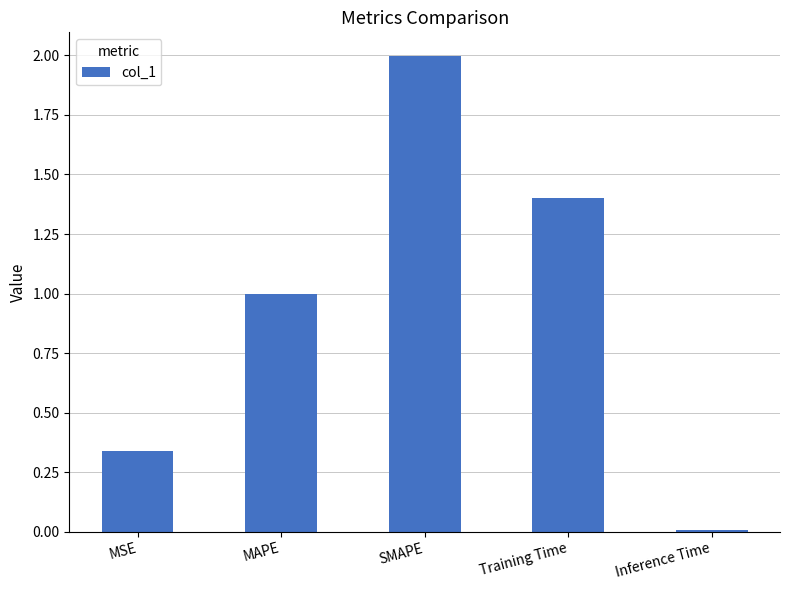

What is the change in value from MSE to MAPE?

+0.7